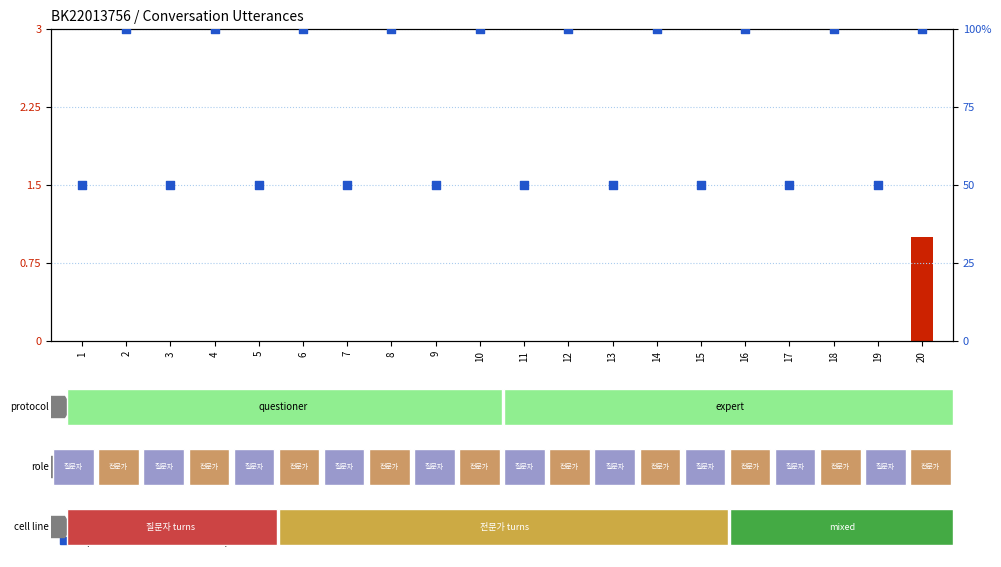

Which series contains the highest Y value?

percentile rank within the sample